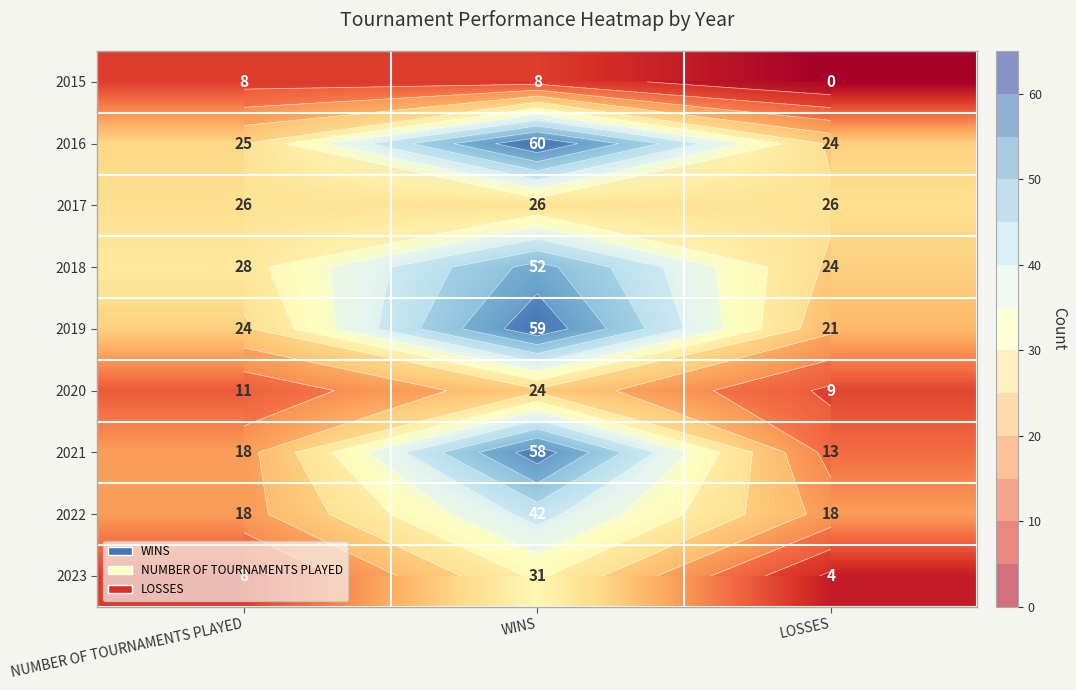

What is the difference between the maximum and second lowest values in the 2021 series?

40